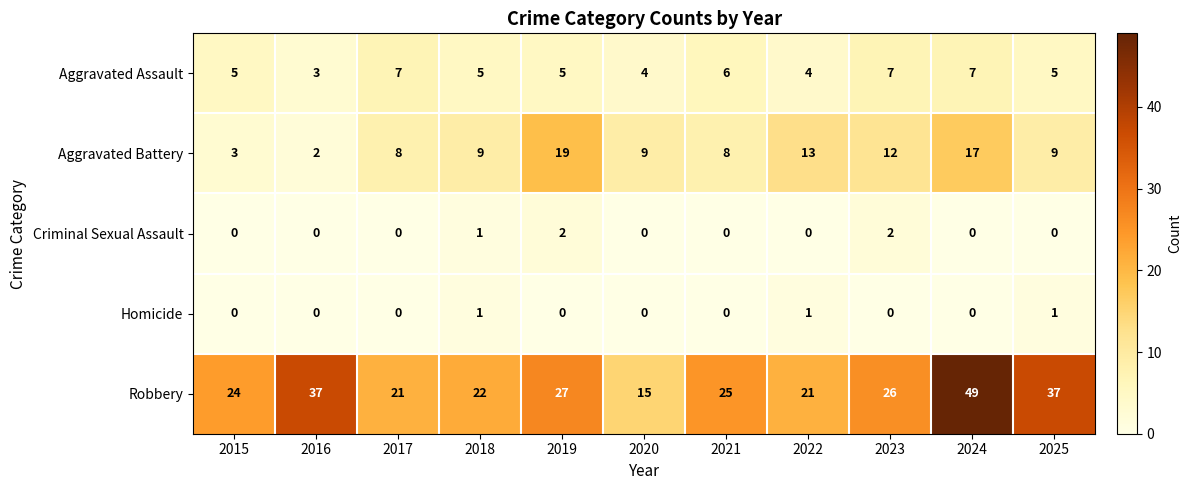

Rank the series at 2022 from lowest to highest value.

Criminal Sexual Assault, Homicide, Aggravated Assault, Aggravated Battery, Robbery